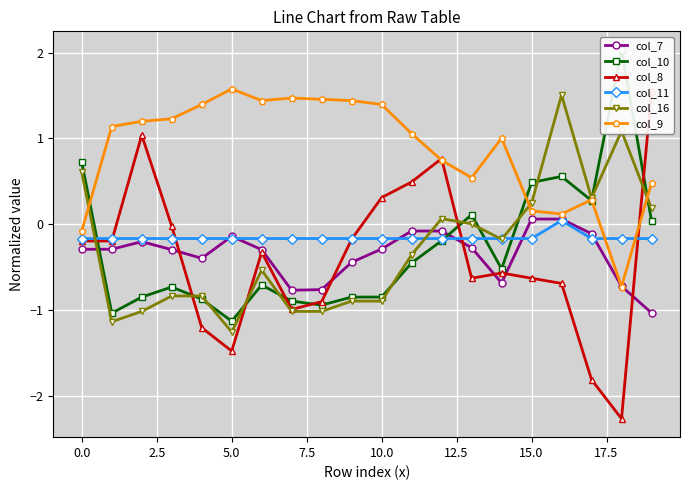

At how many categories does at least one series exceed 1?

15